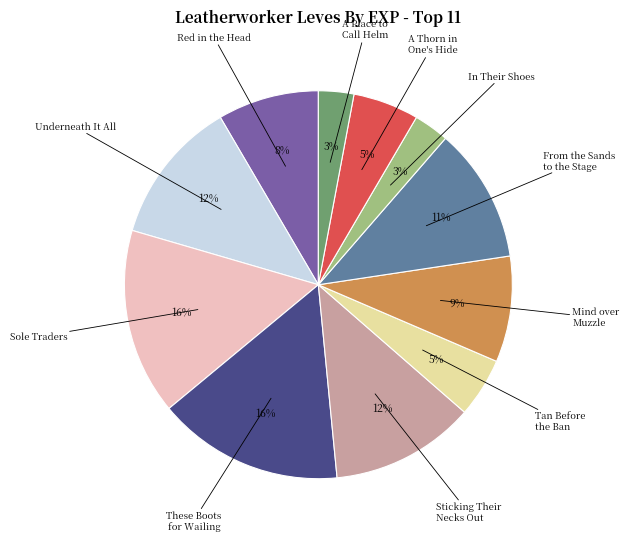

Is there any slice that represents more than half of the pie?

No